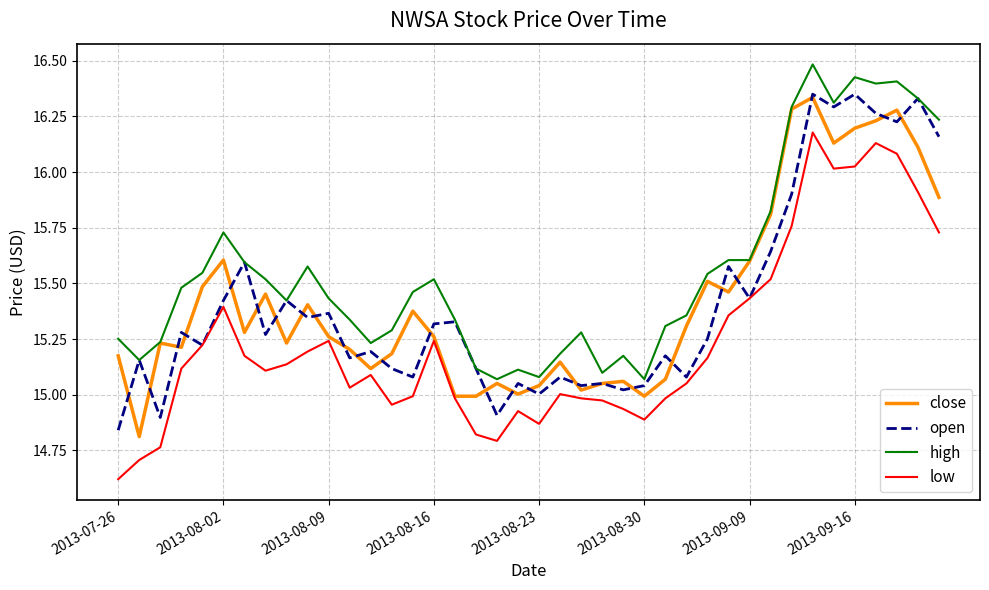

True or false: high and low intersect in this chart.

False